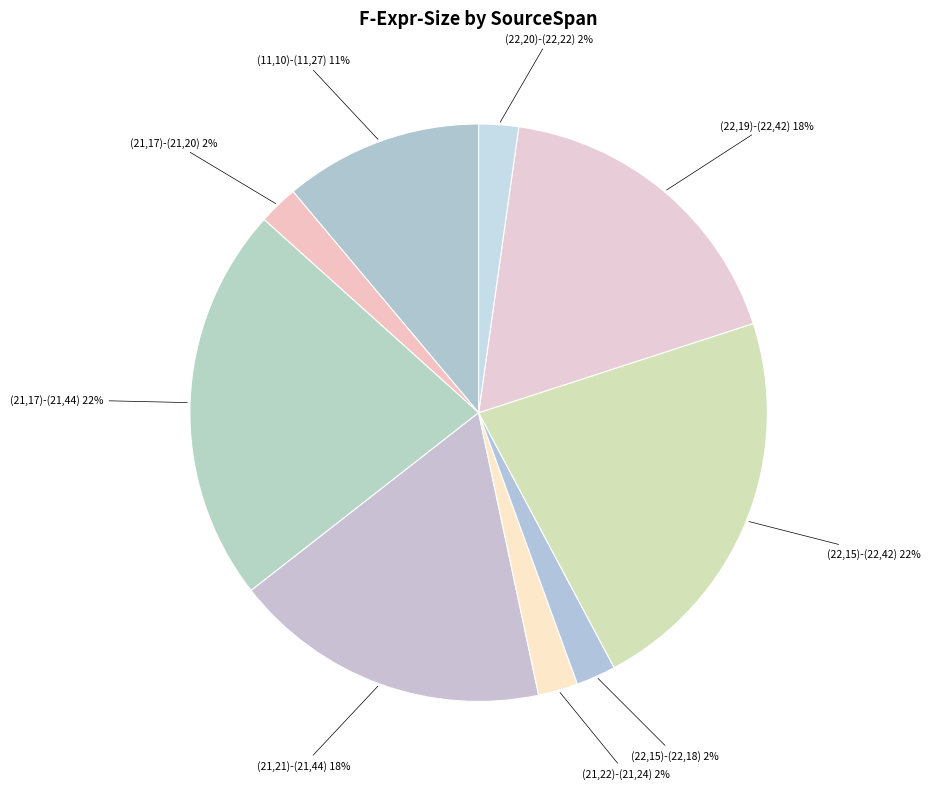

To the nearest percent, what portion does (21,21)-(21,44) represent?

18%